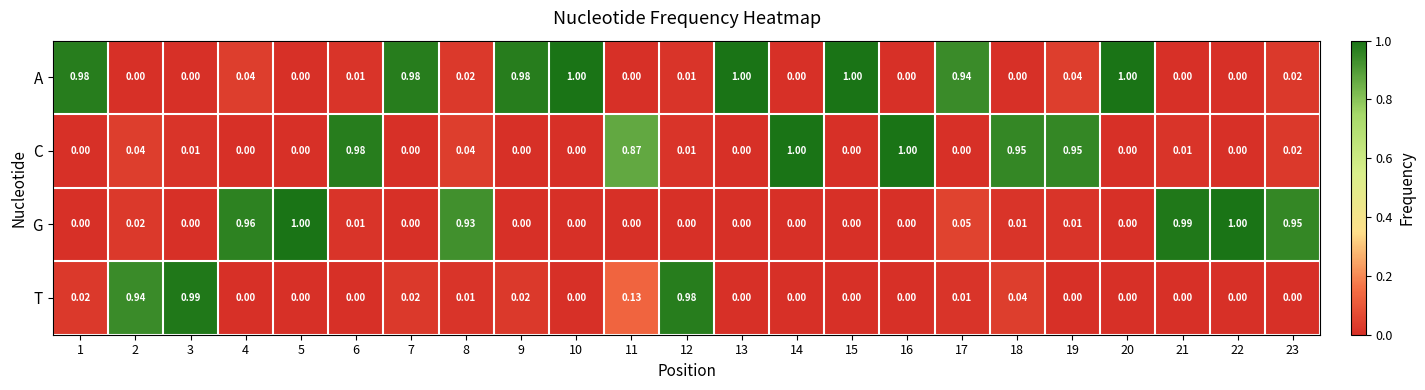

Between 12 and 13, which series saw the biggest shift?

A